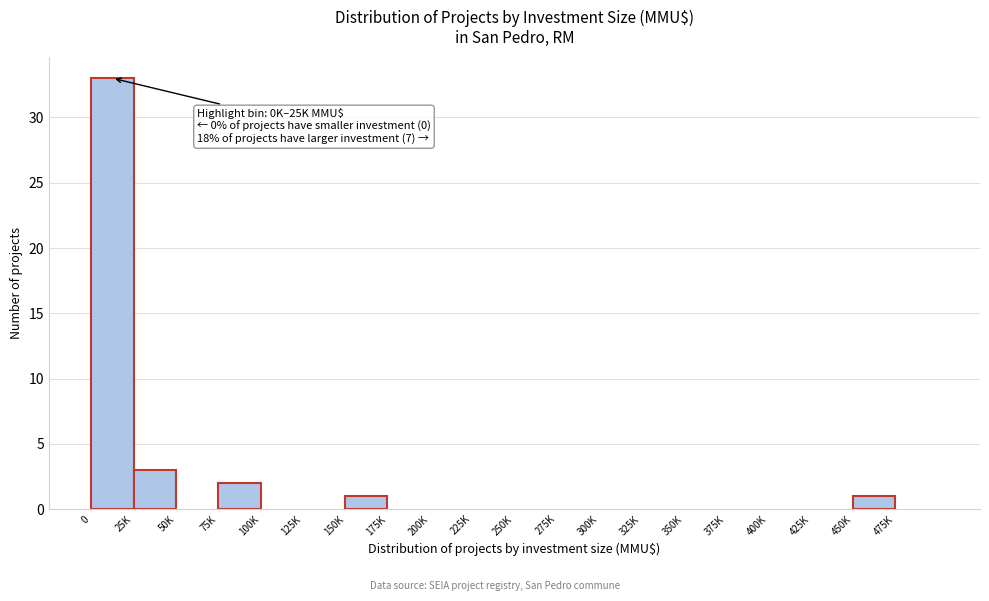

Reading left to right, what are all the values shown in this chart?

0=33	25K=3	50K=0	75K=2	100K=0	125K=0	150K=1	175K=0	200K=0	225K=0	250K=0	275K=0	300K=0	325K=0	350K=0	375K=0	400K=0	425K=0	450K=1	475K=0